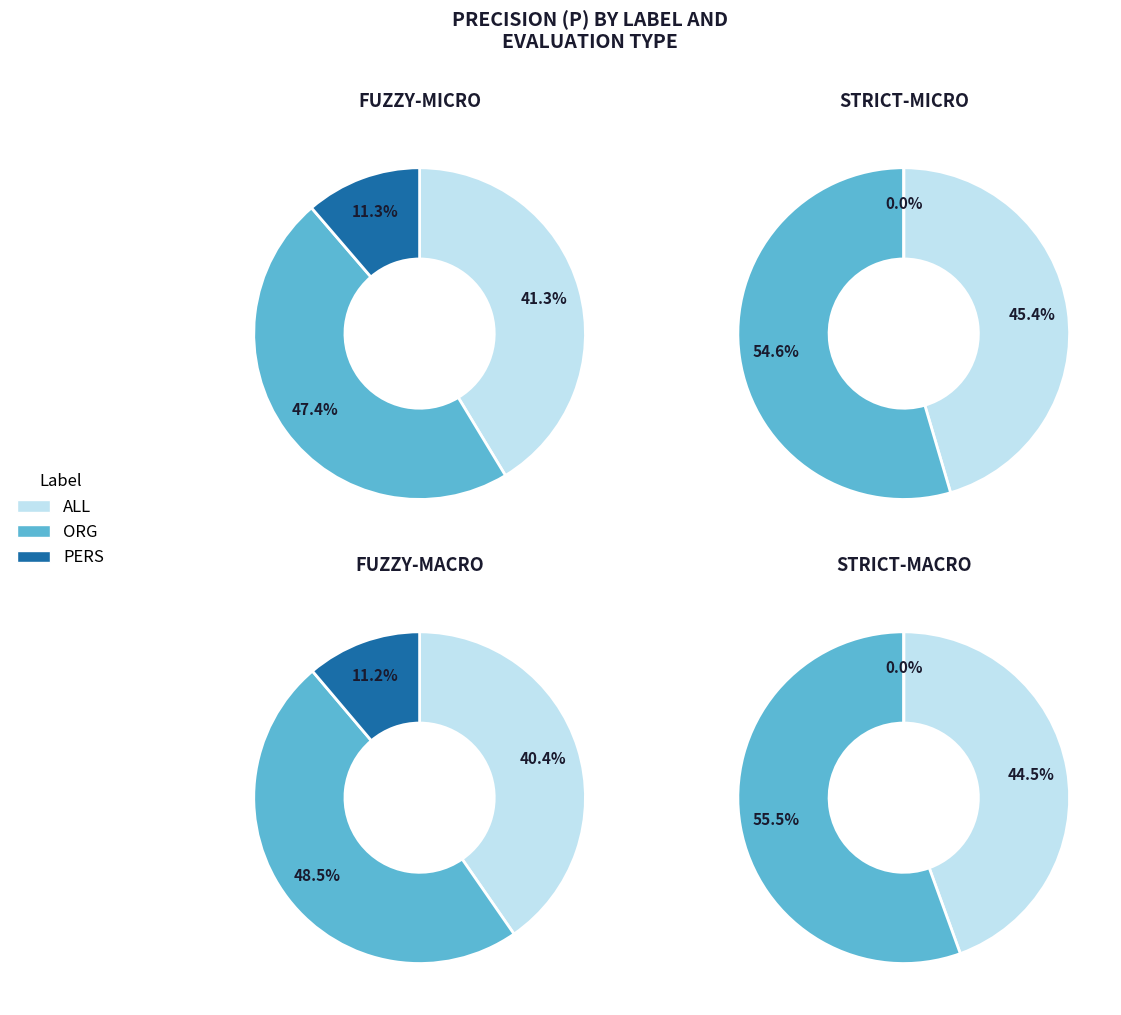

To the nearest percent, what percentage of the pie is fuzzy-micro?

23%